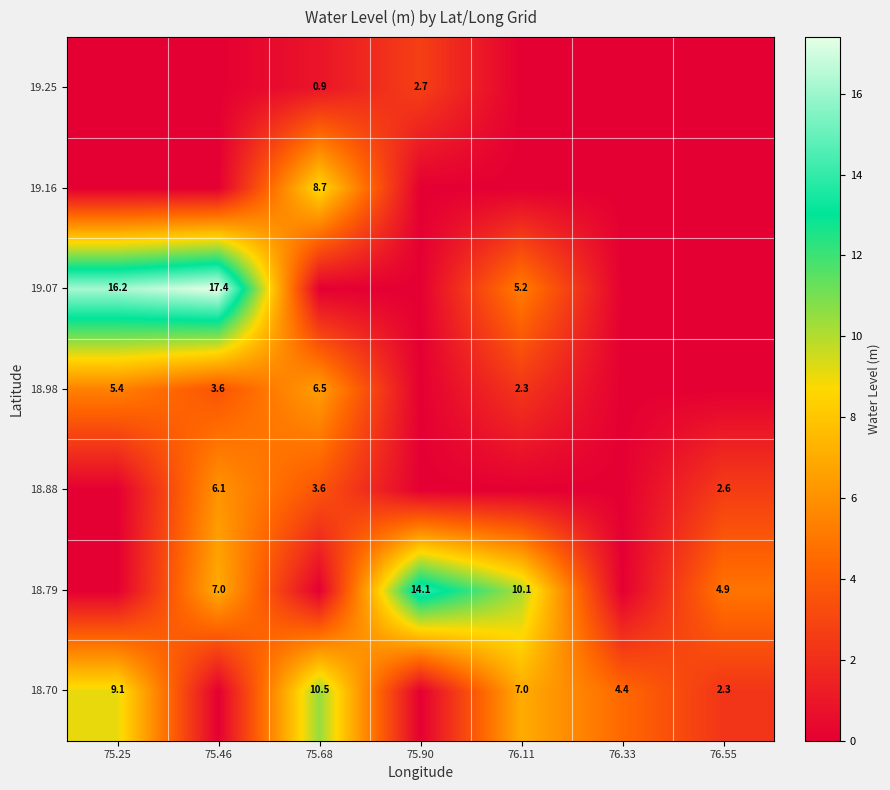

What is the sum of the 18.88 values at 75.46 and 75.68?

9.7